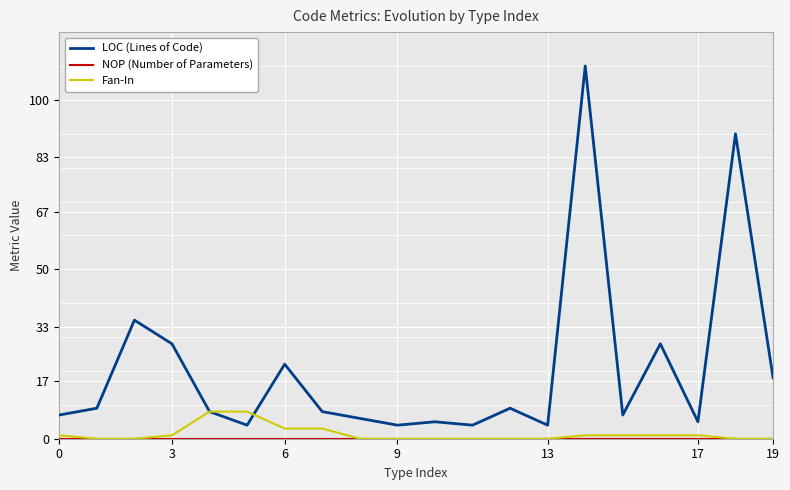

What is the maximum value shown in the chart?

110